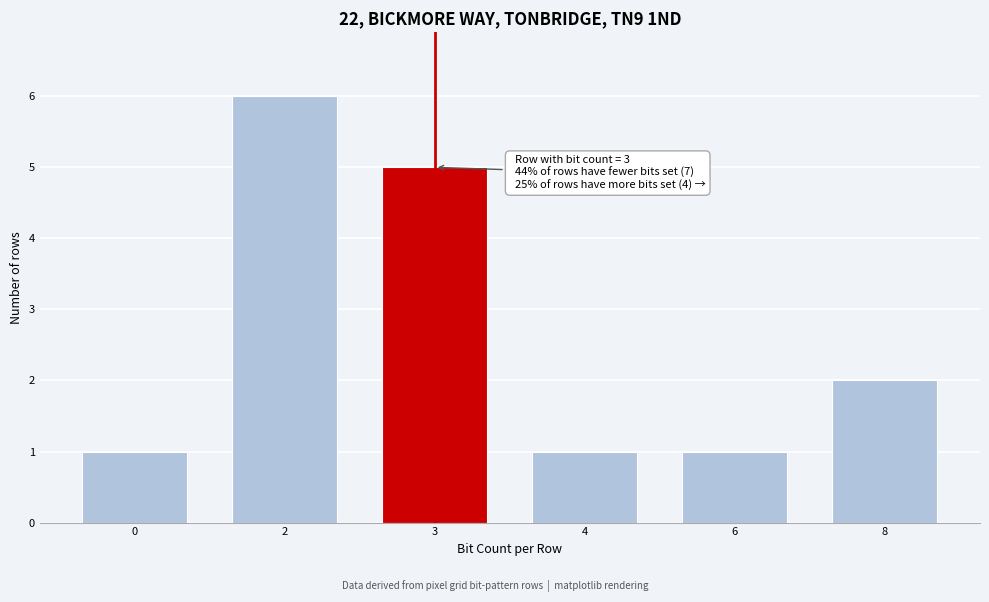

Reading left to right, transcribe all the data shown in this chart.

0=1	2=6	3=5	4=1	6=1	8=2